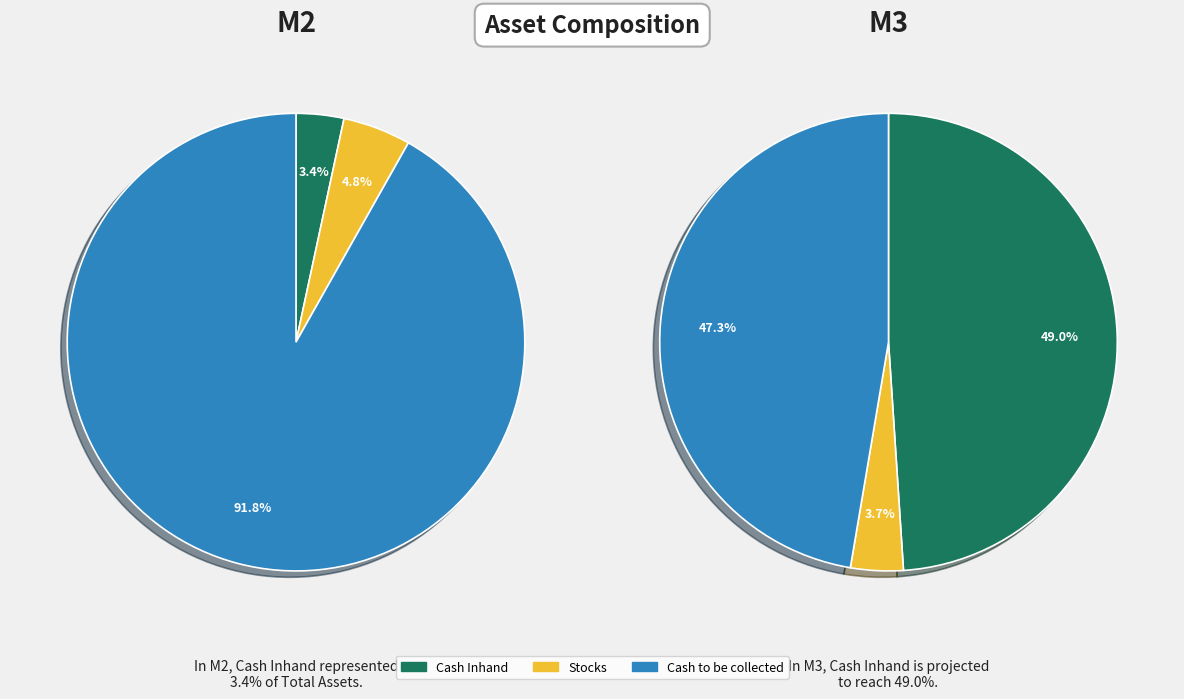

To the nearest percent, what is the combined percentage of Cash to be collected and Cash Inhand?

96%